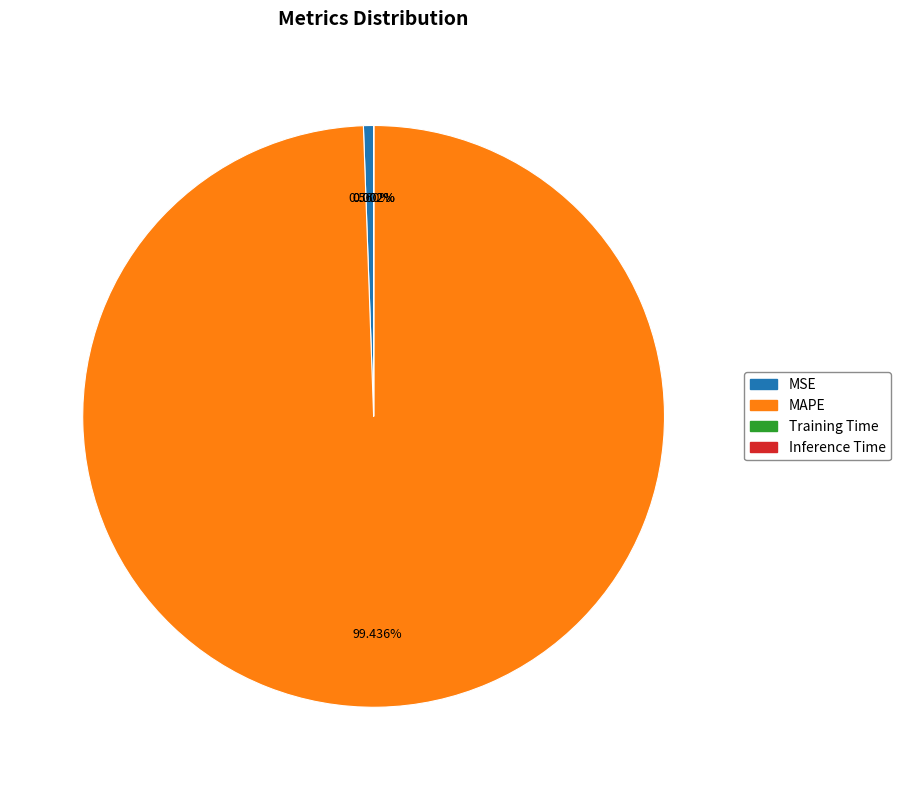

Does any single category account for the majority?

Yes